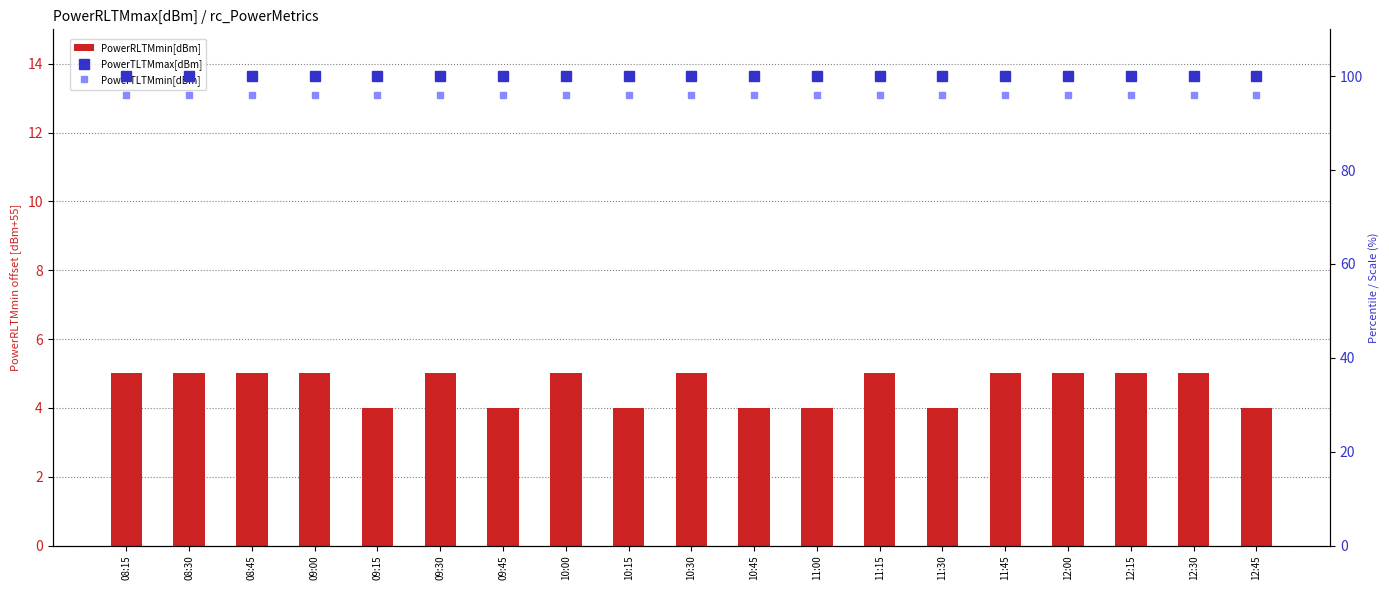

Which category has the lowest value in the PowerTLTMmin[dBm] series?

08:15